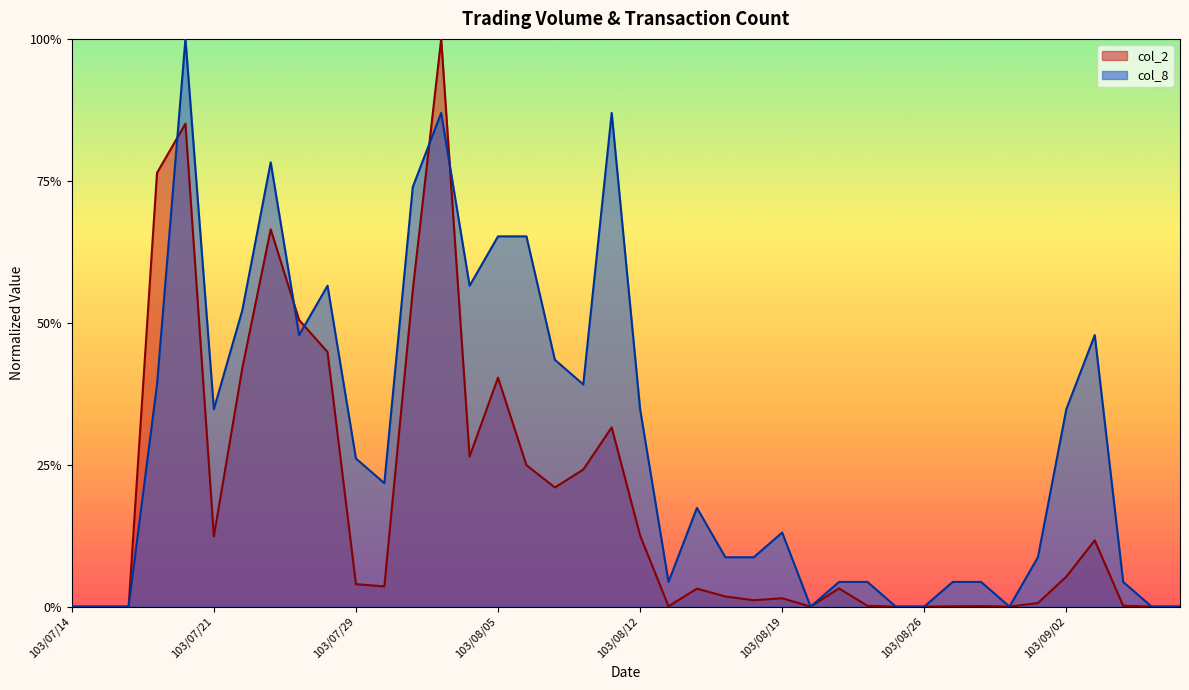

Between 103/08/07 and 103/08/28, which series saw the biggest shift?

col_8